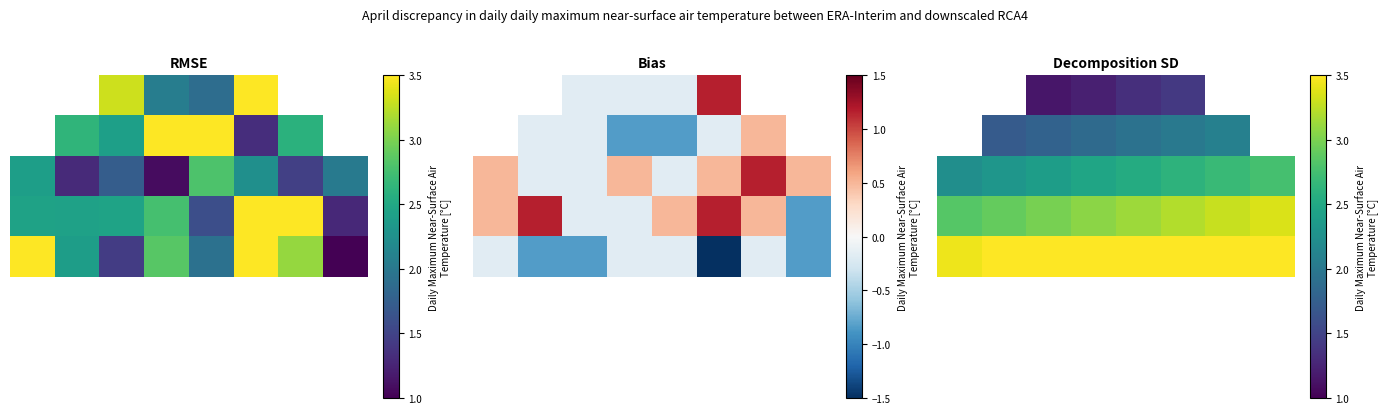

How many categories are shown in the chart?

8